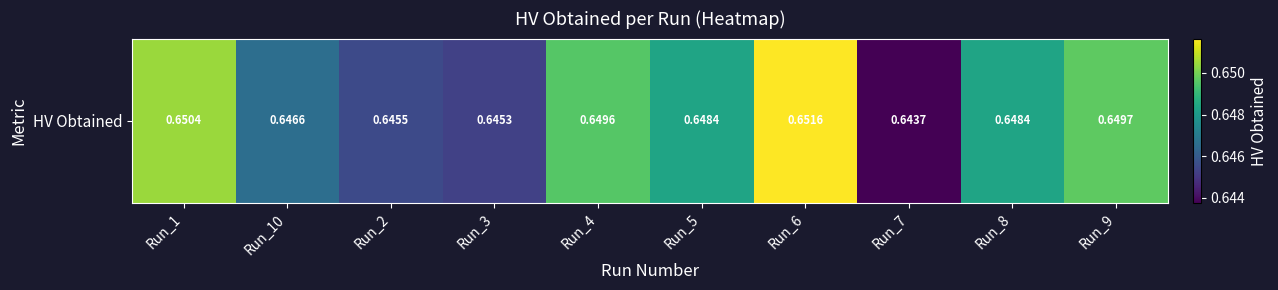

At which label is the value closest to 0?

Run_7